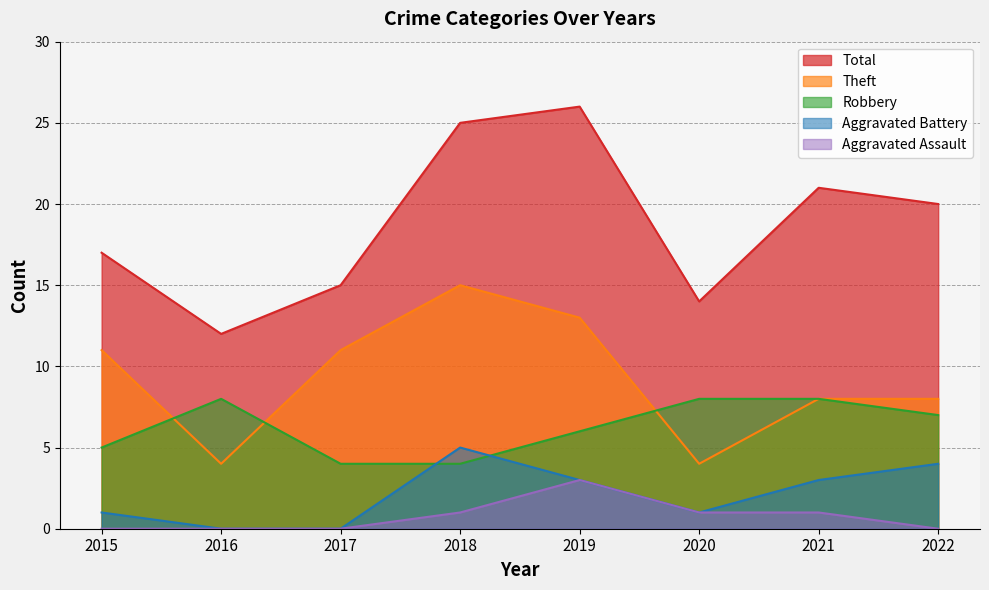

How many interior local peaks does the Theft series have?

1